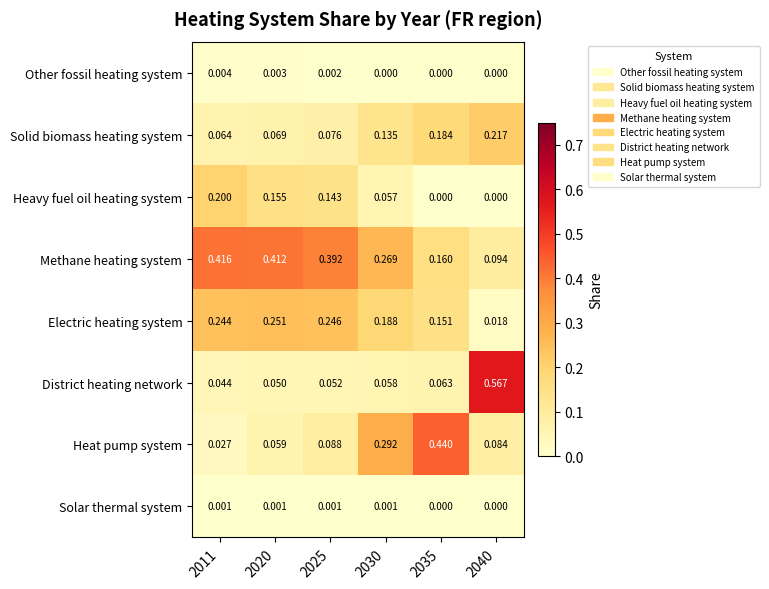

At 2025, list the series in order from largest to smallest.

Methane heating system, Electric heating system, Heavy fuel oil heating system, Heat pump system, Solid biomass heating system, District heating network, Other fossil heating system, Solar thermal system